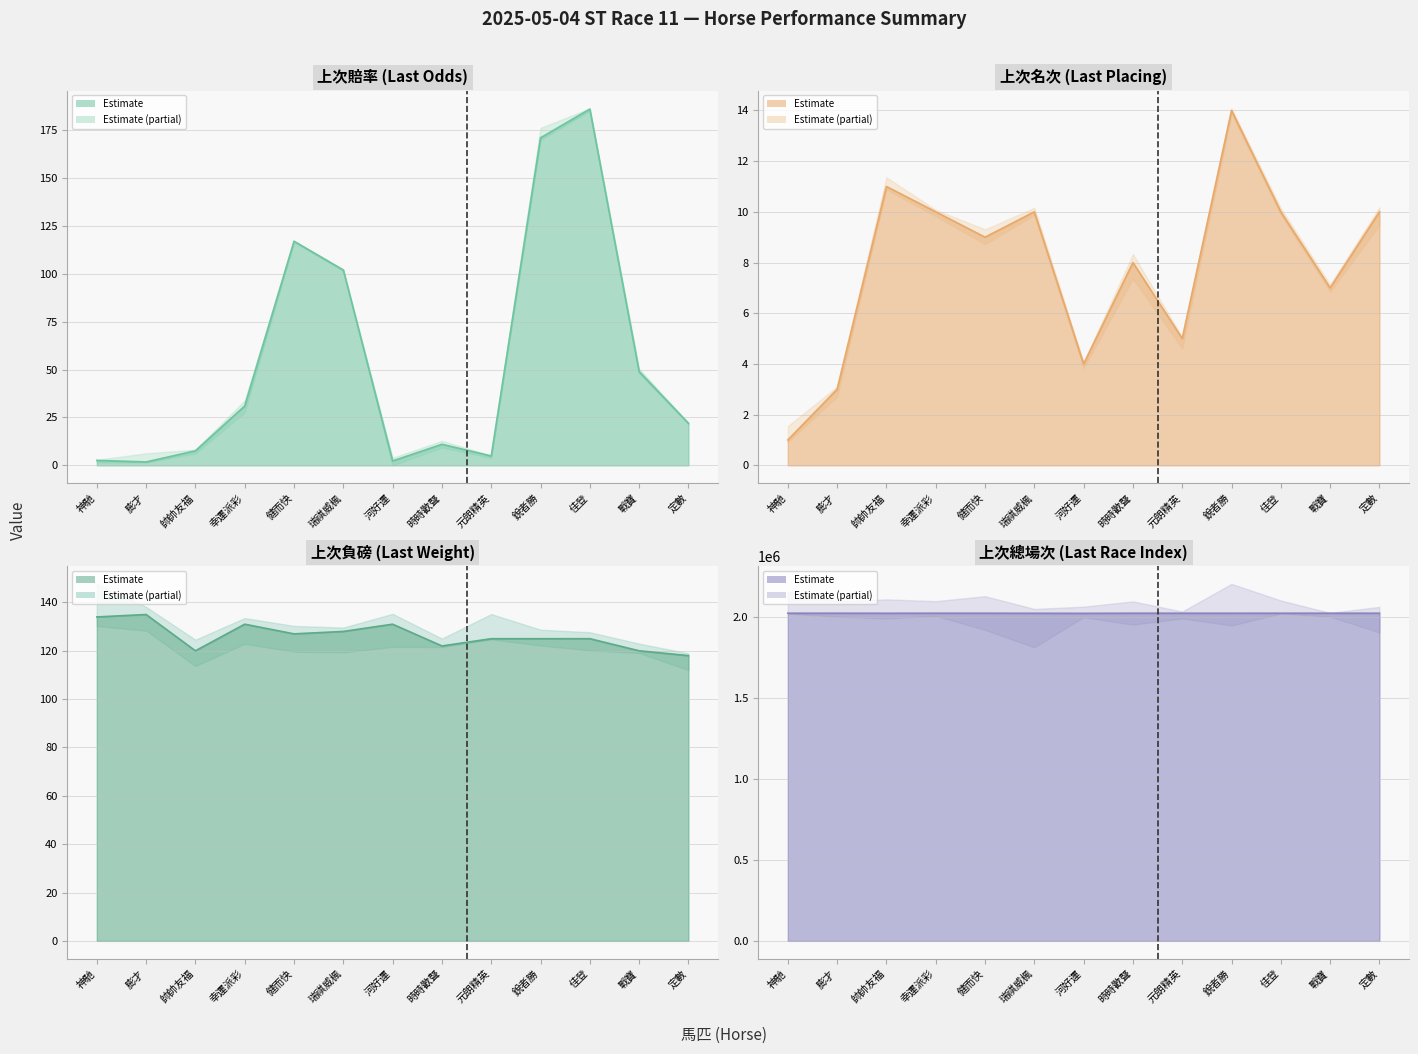

The 上次負磅 series shows 242.3 at 膨才. True or false?

False